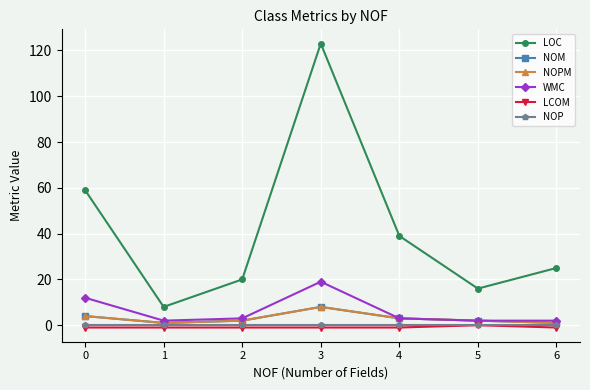

What is the total value across all series at 1?

11